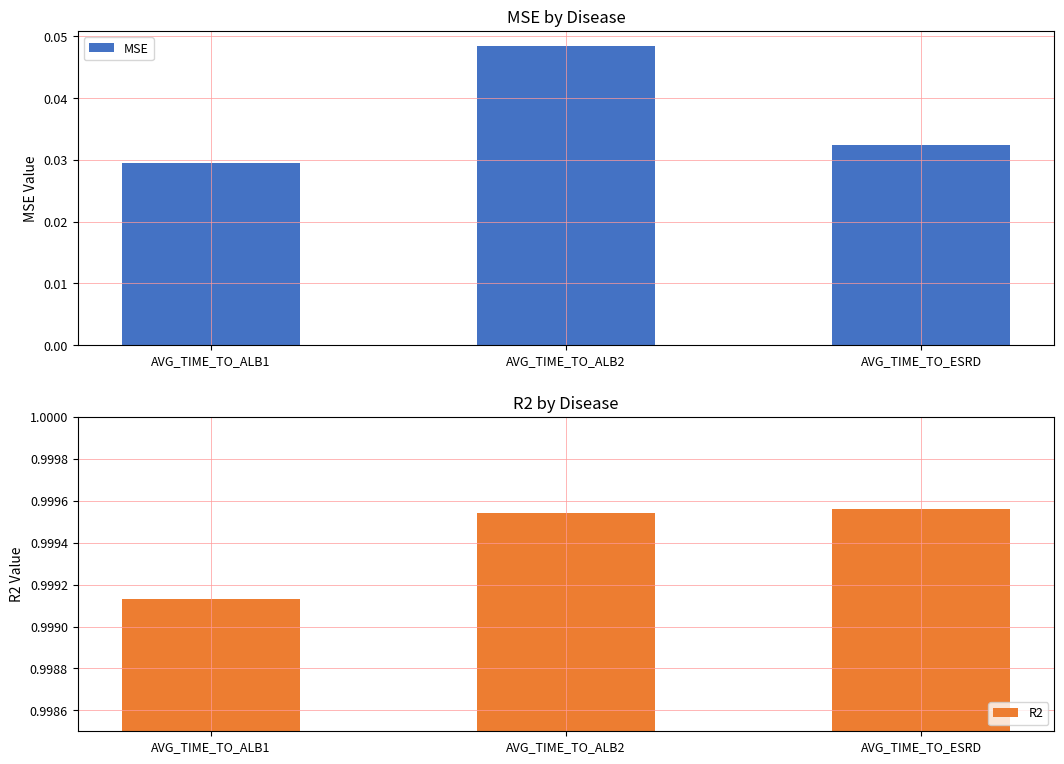

The MSE series shows 0.0 at AVG_TIME_TO_ESRD. True or false?

False